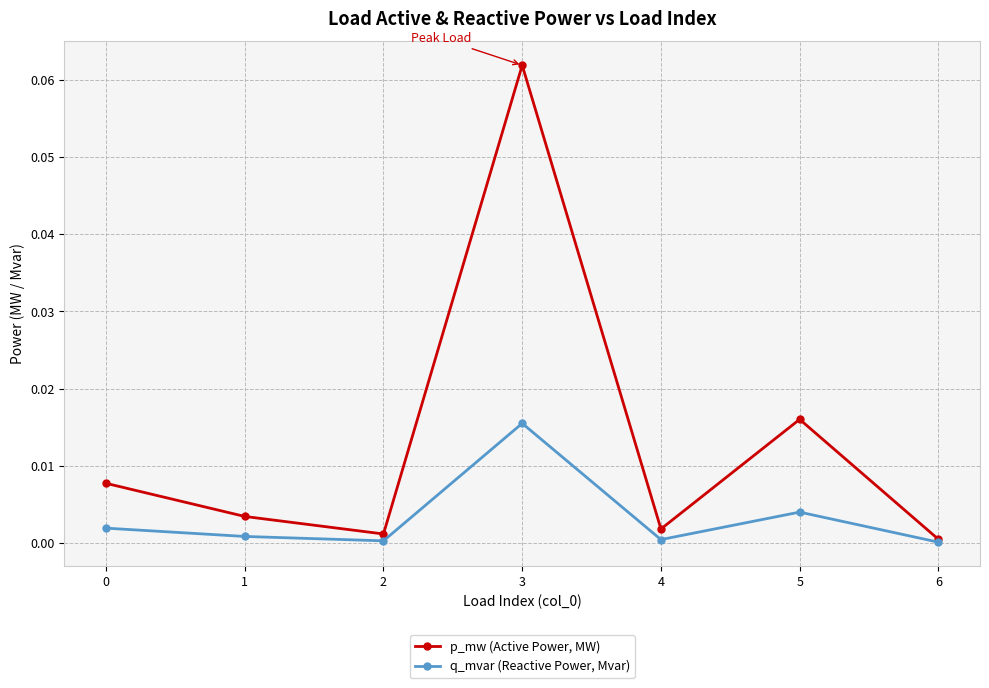

List the series in order of their peak value, highest first.

p_mw (Active Power, MW), q_mvar (Reactive Power, Mvar)